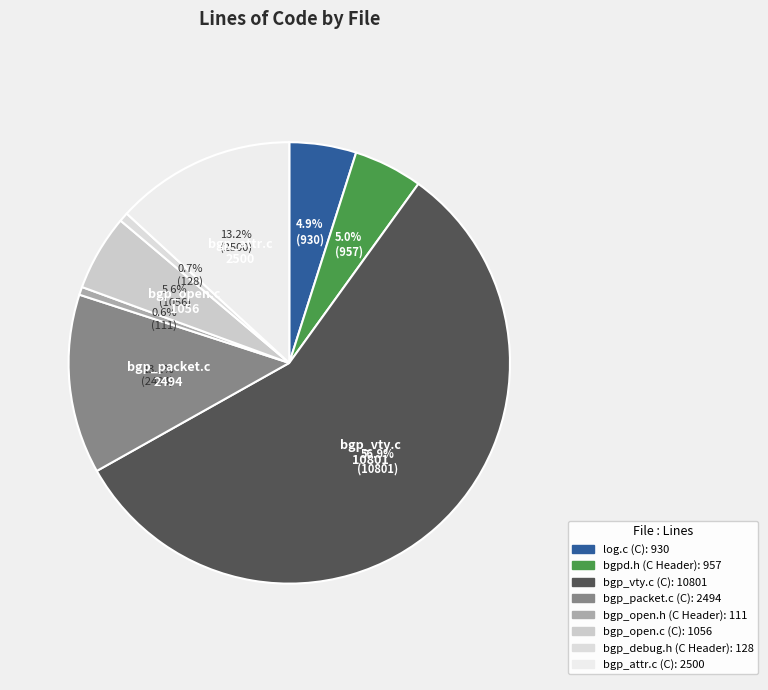

To the nearest percent, what is the difference between the bgp_open.h (C Header) and bgp_open.c (C) slice percentages?

5%